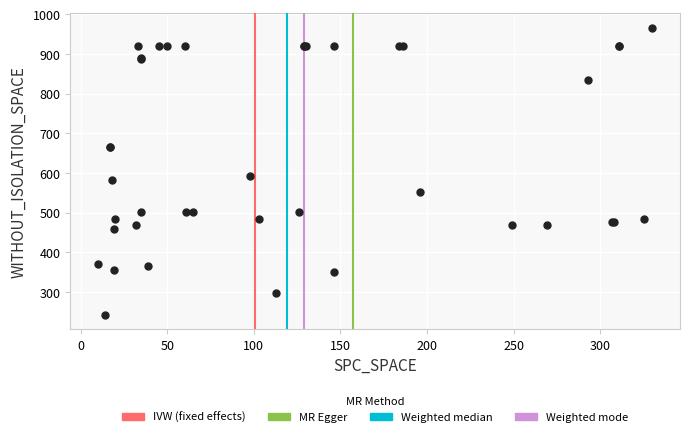

What Y value in the scatter plot is closest to 604?

592